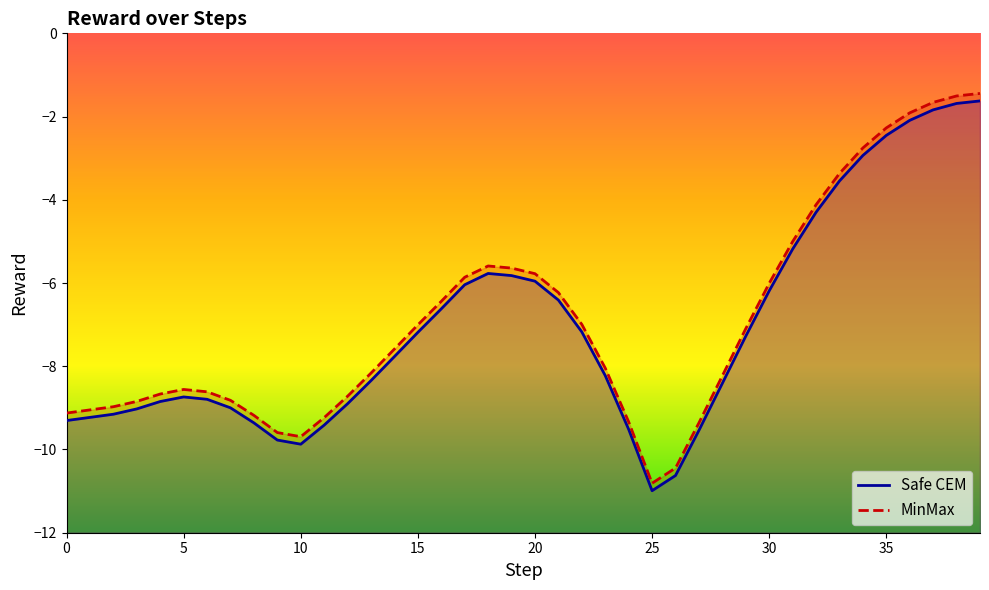

What is the difference between the maximum and minimum values in the MinMax series?

9.4